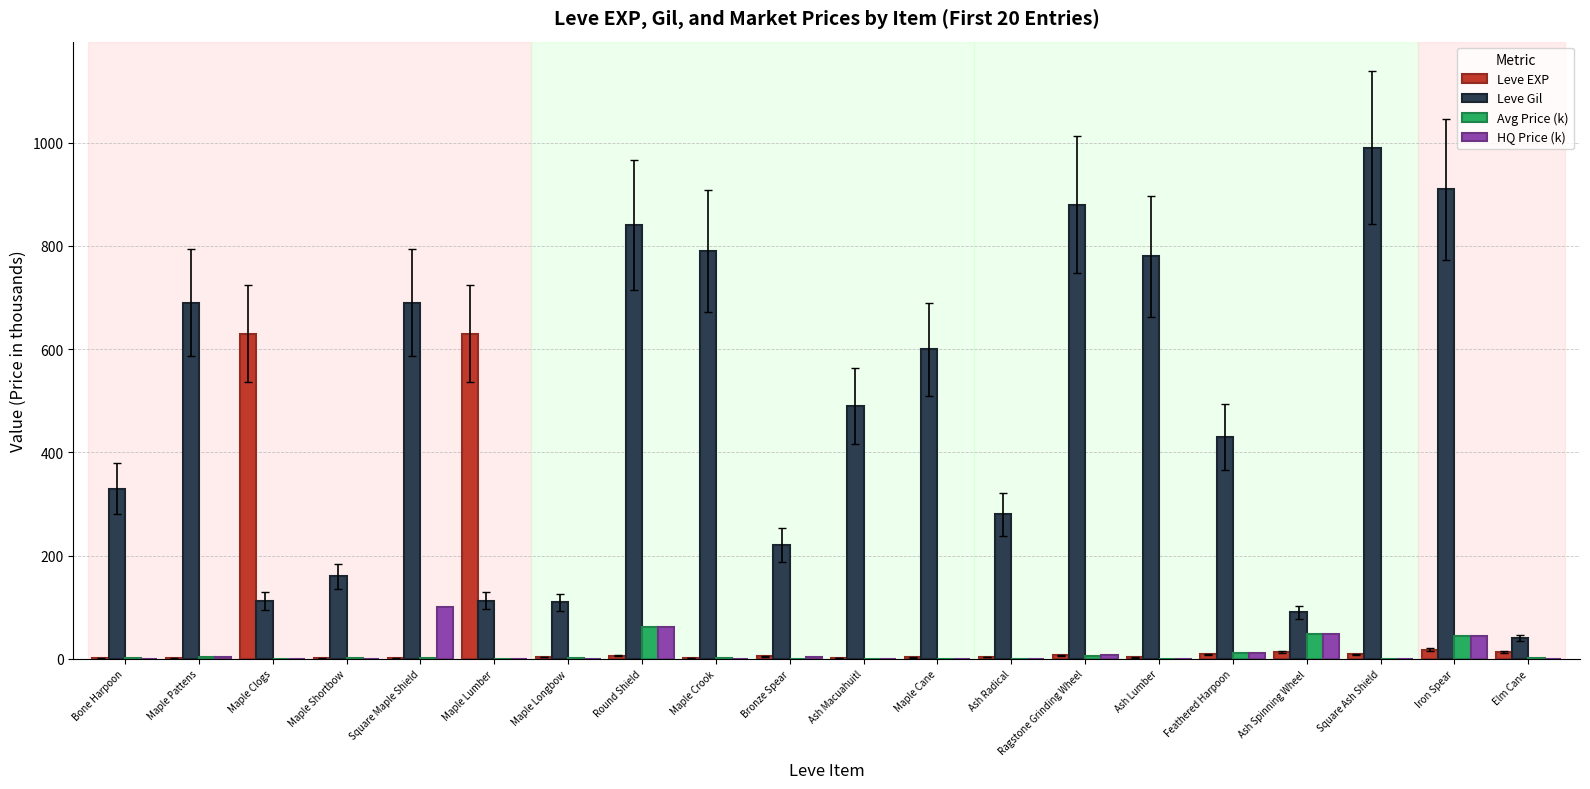

What is the maximum value shown in the chart?

990.0